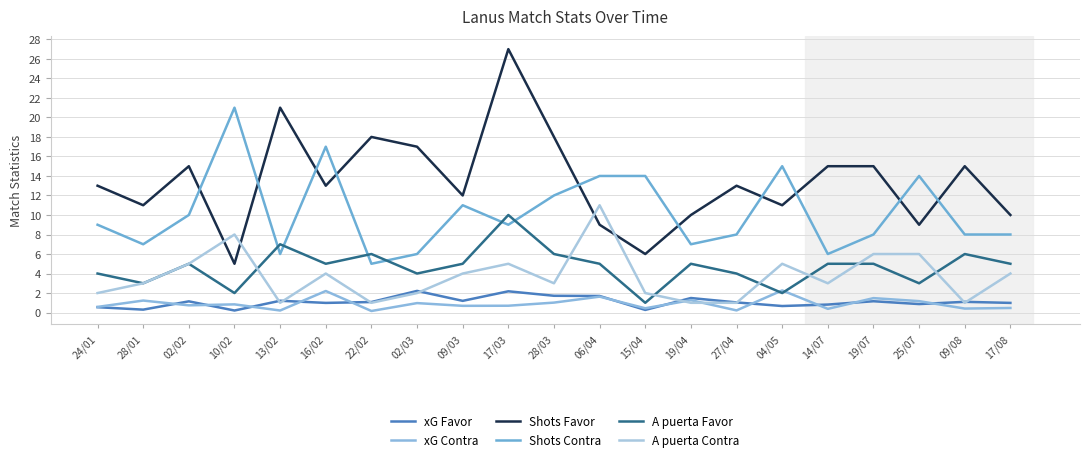

At which category does xG Contra reach its first local peak?

28/01